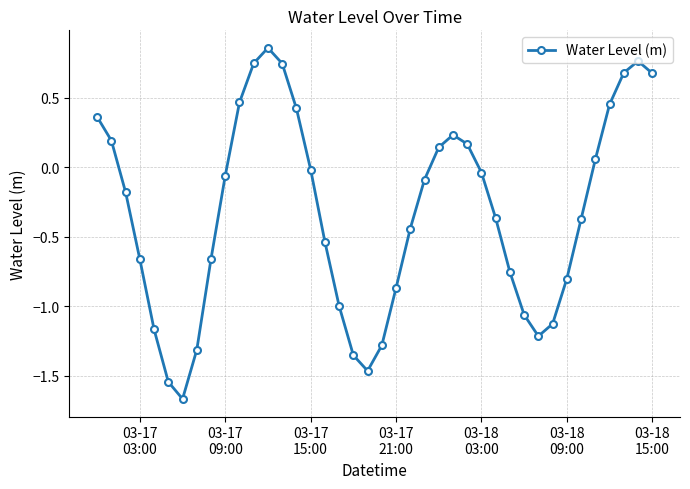

What is the difference between the maximum and minimum values?

2.5